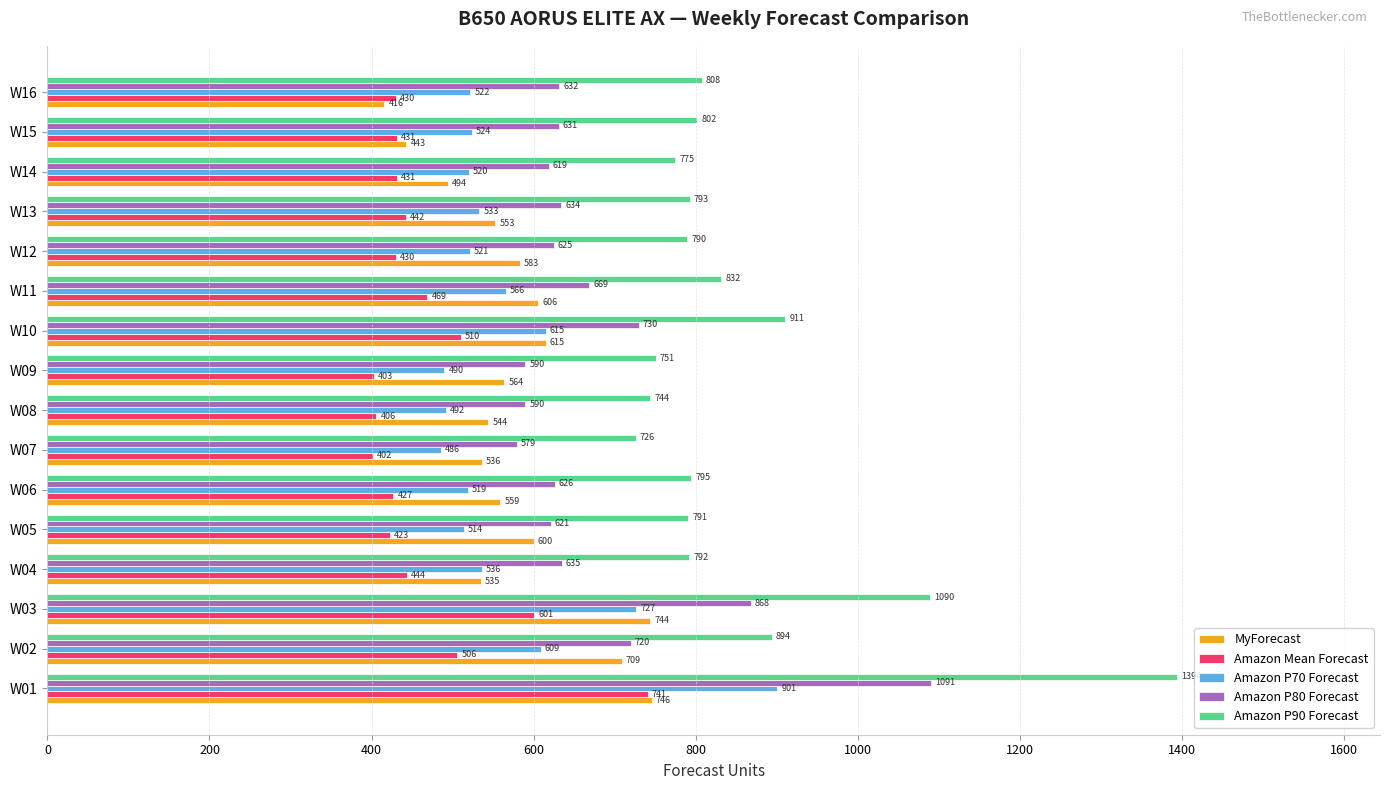

What is the greatest value displayed?

1394